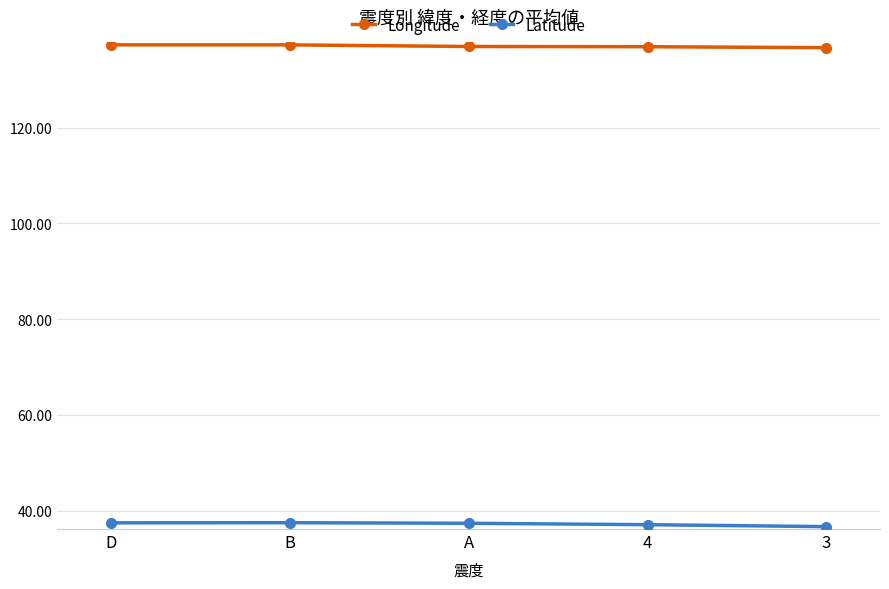

The value of Longitude at 4 is 136.9. True or false?

True